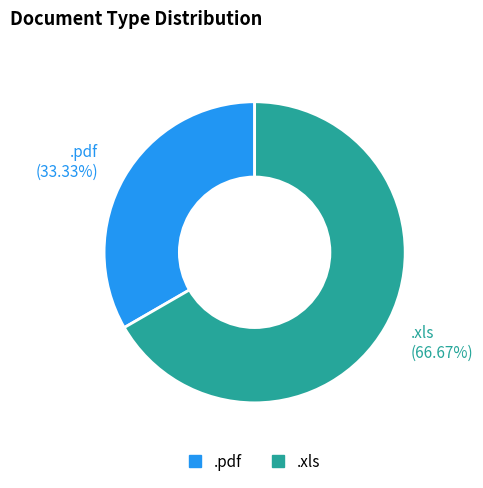

Count the number of slices in the pie.

2